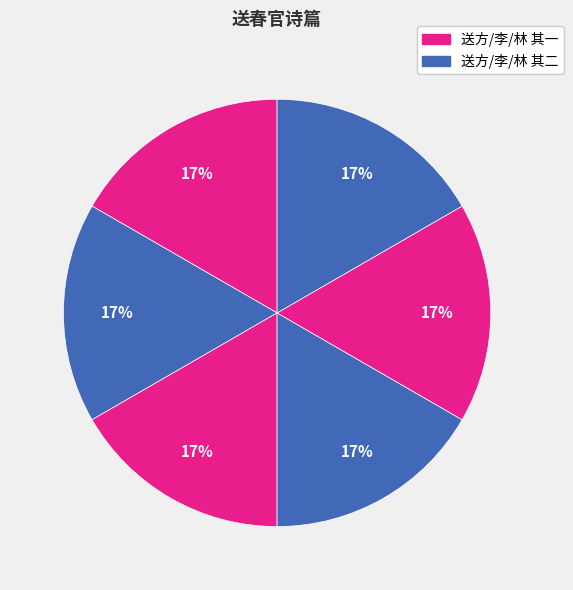

How many slices are in this pie chart?

6